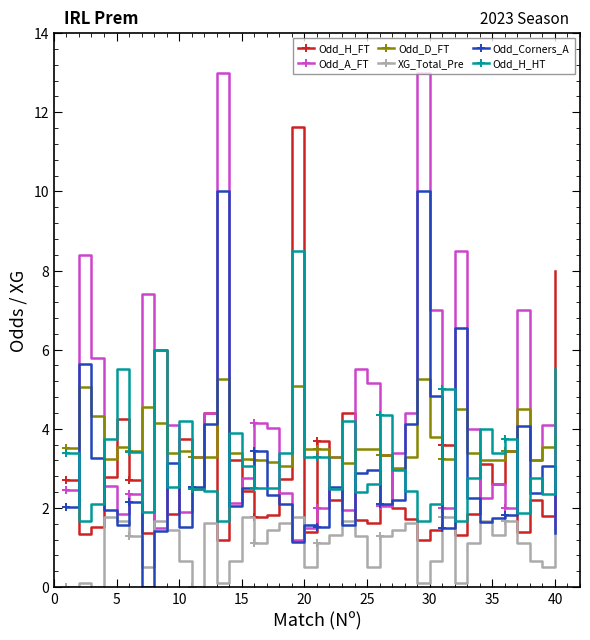

What is the difference between the maximum and minimum values in the XG_Total_Pre series?

1.8